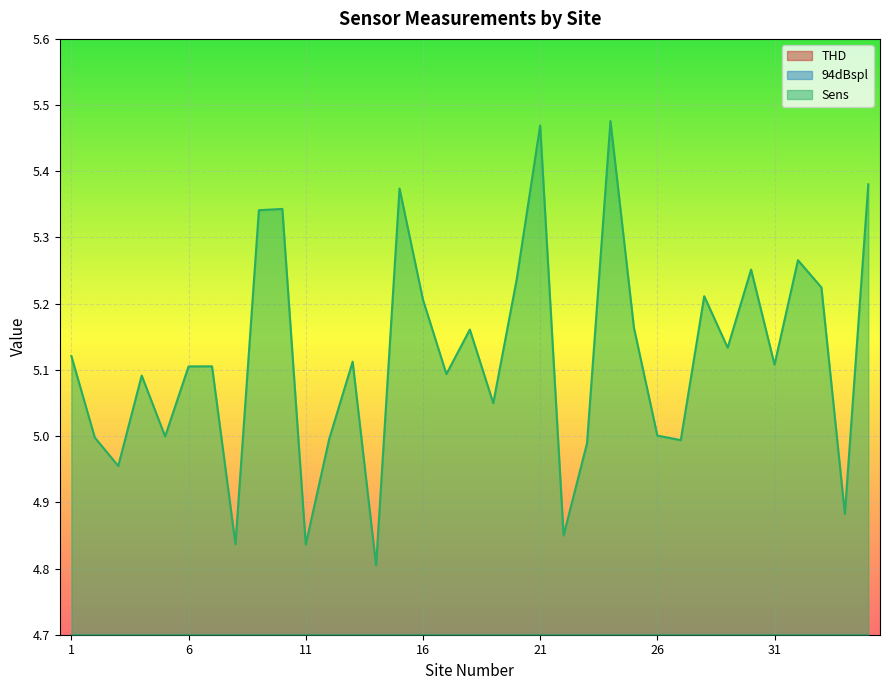

True or false: Sens and THD cross at least once.

False